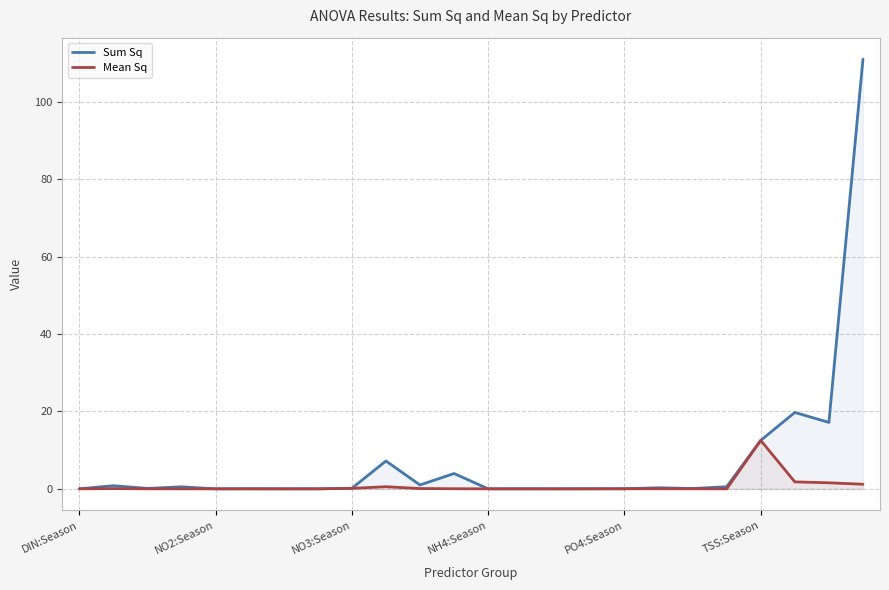

What is the sum of all Sum Sq values?

175.3